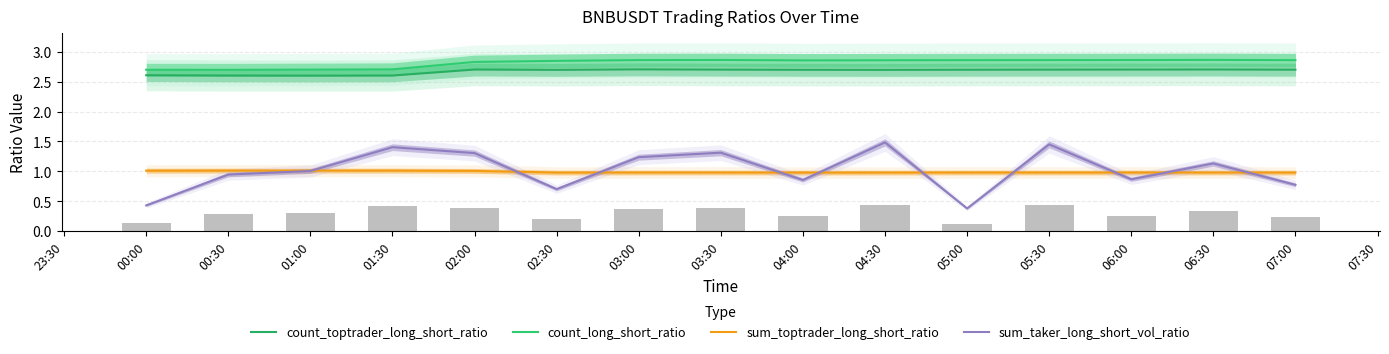

How many values in the sum_taker_long_short_vol_ratio series are below 1?

7